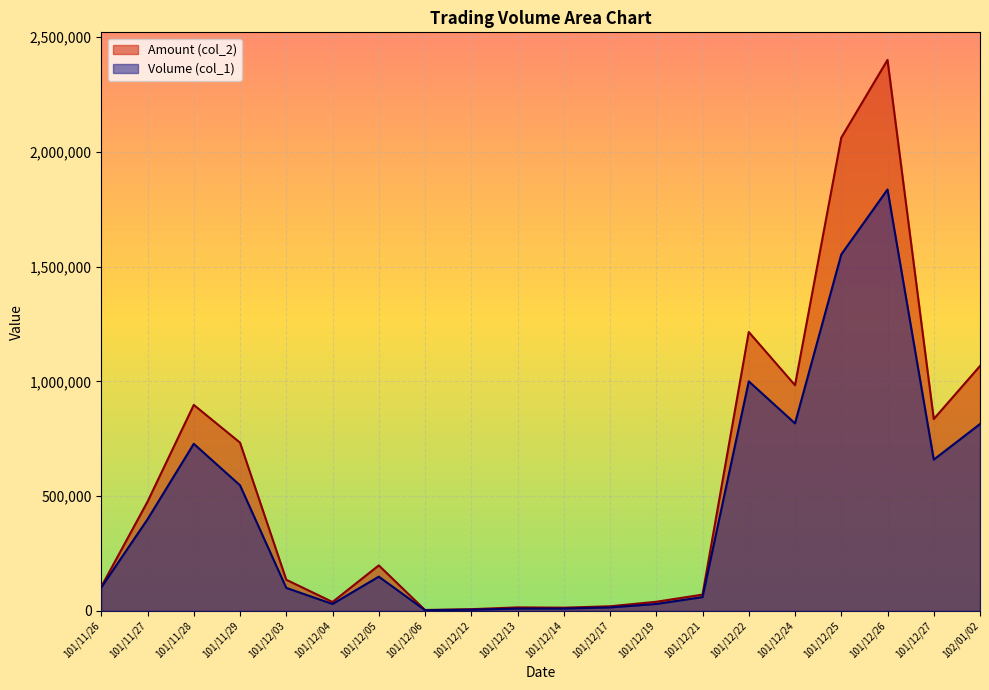

True or false: Amount (col_2) and Volume (col_1) intersect in this chart.

False